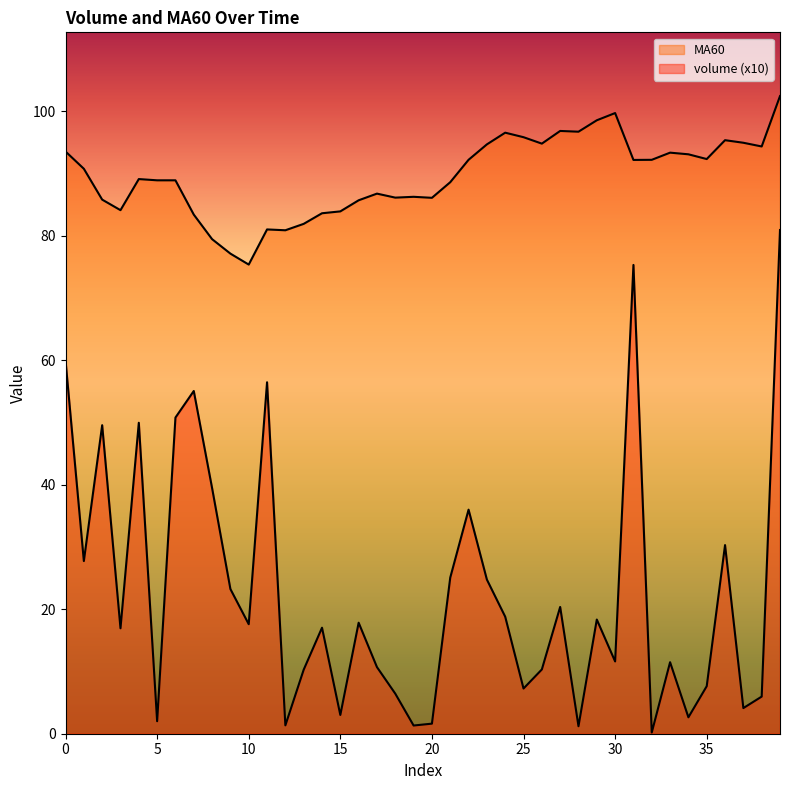

Which series has the widest spread of values?

volume